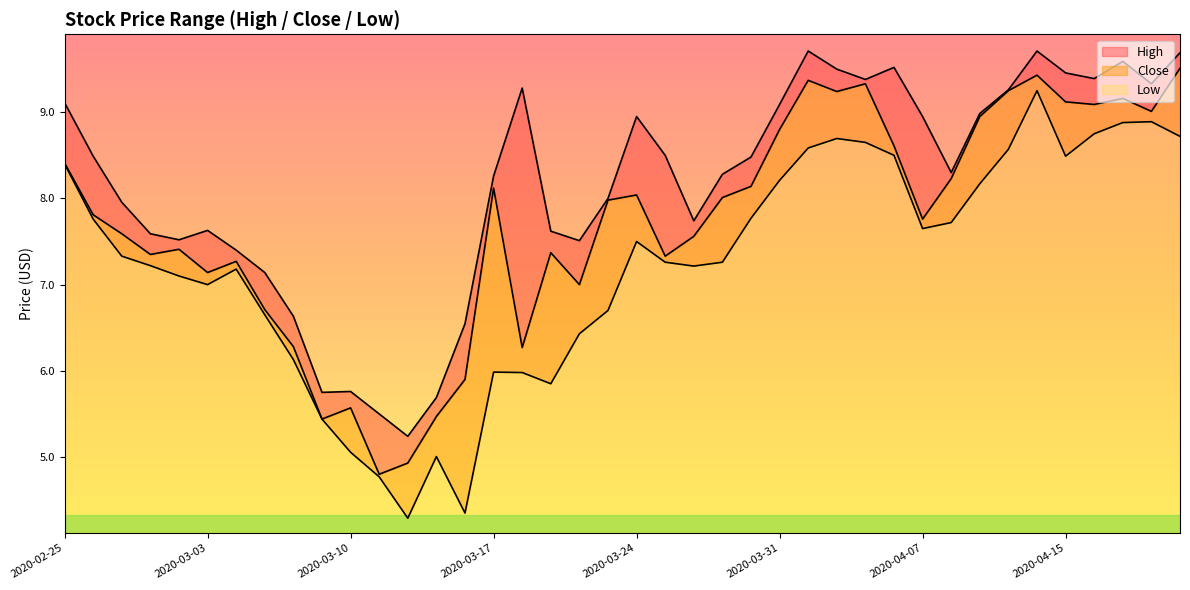

At 2020-03-11, list the series in order from largest to smallest.

High, Close, Low